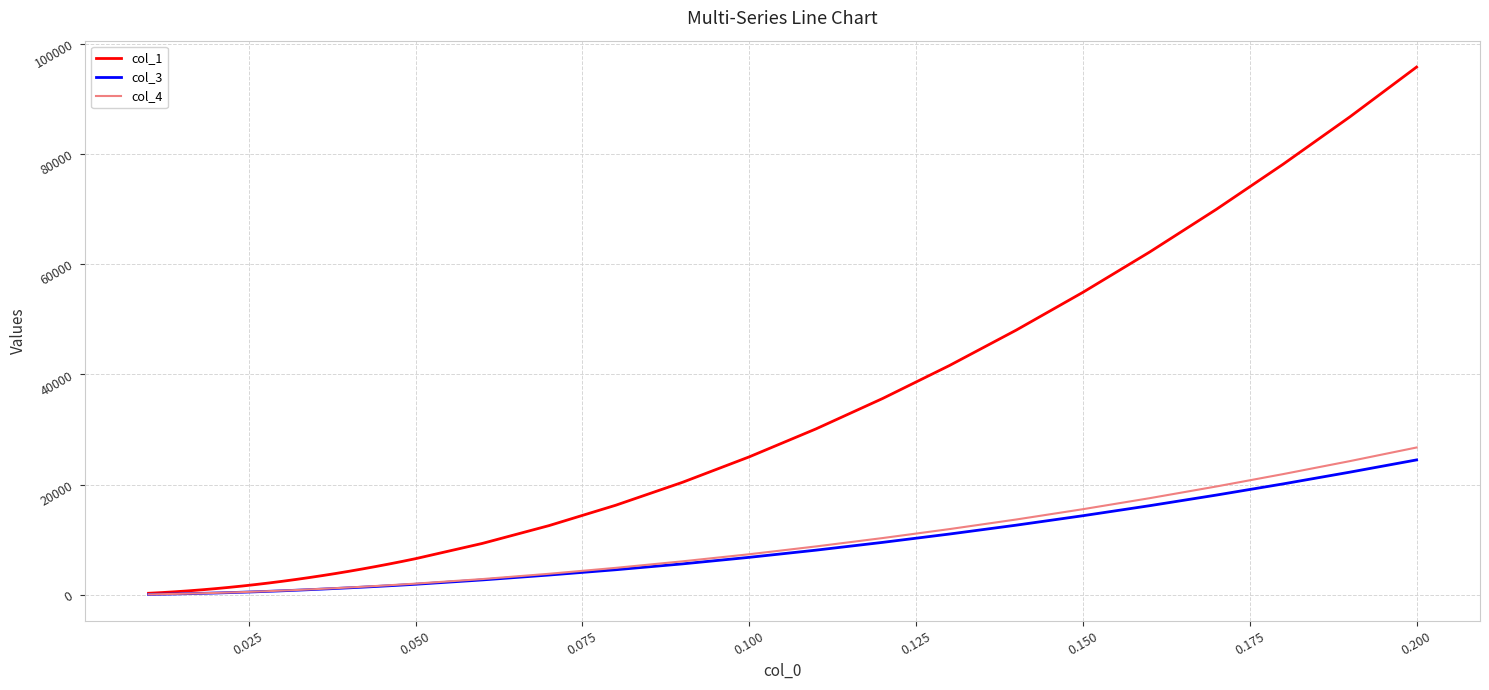

What is the greatest value displayed?

95761.2